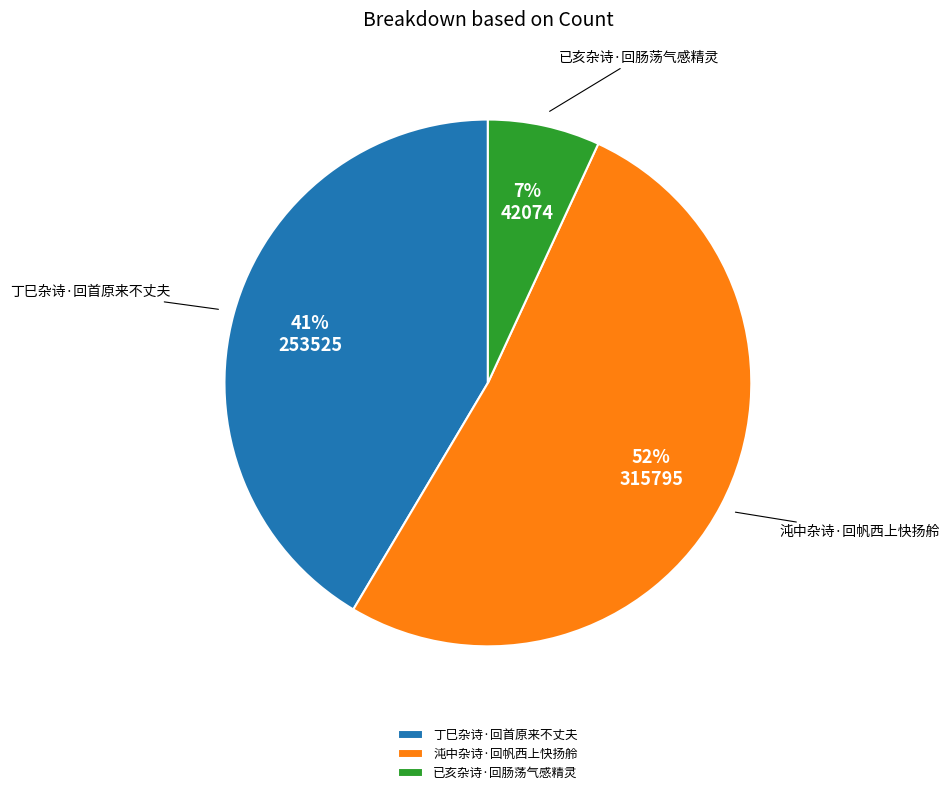

Rank the categories by value from highest to lowest.

沌中杂诗·回帆西上快扬舲, 丁巳杂诗·回首原来不丈夫, 已亥杂诗·回肠荡气感精灵